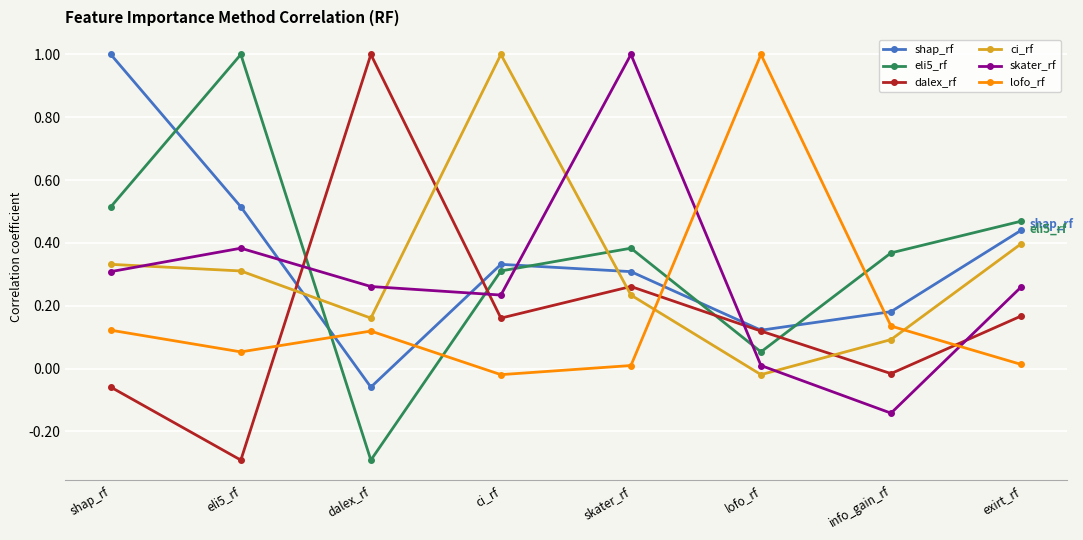

What is the label of the 5th point from the left?

skater_rf